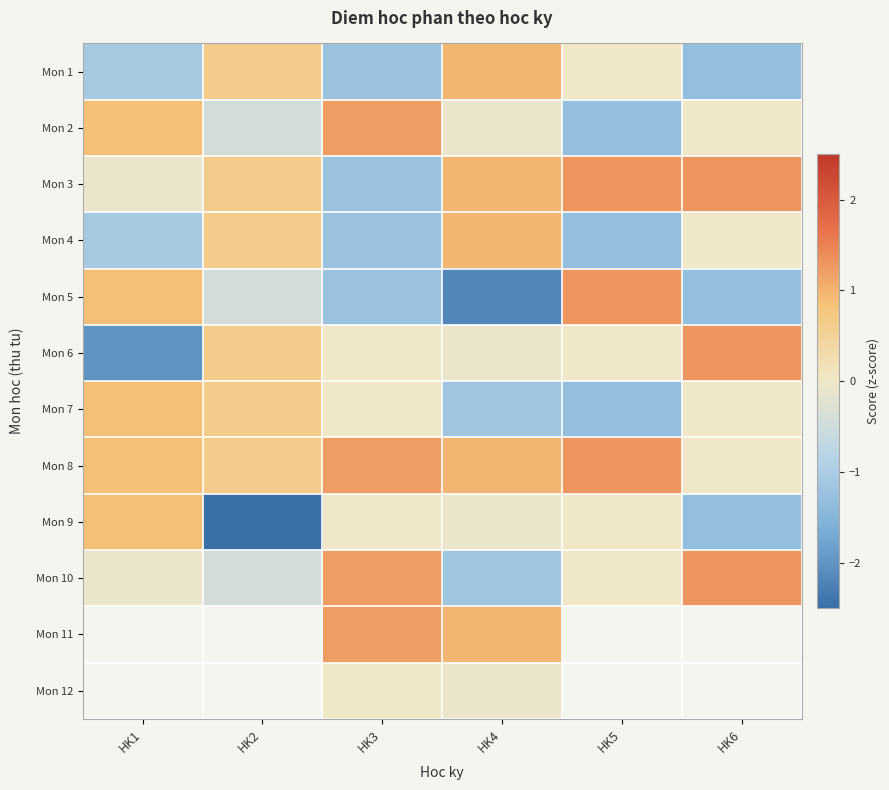

Between HK1 and HK2, which series saw the biggest shift?

Mon 9